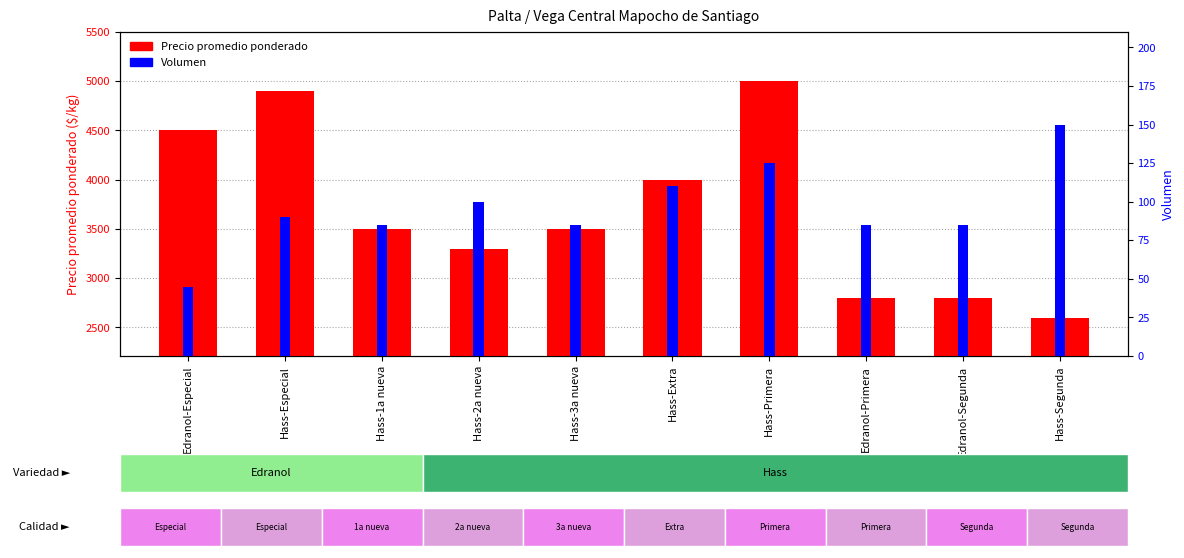

What is the minimum value for Volumen?

45